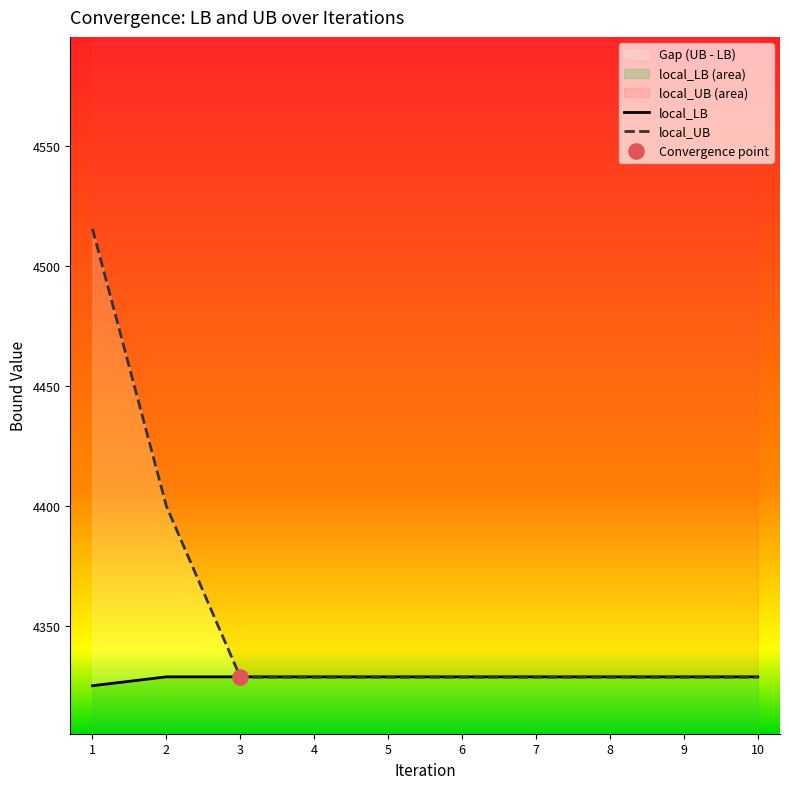

At which category is the sum across all series the highest?

1